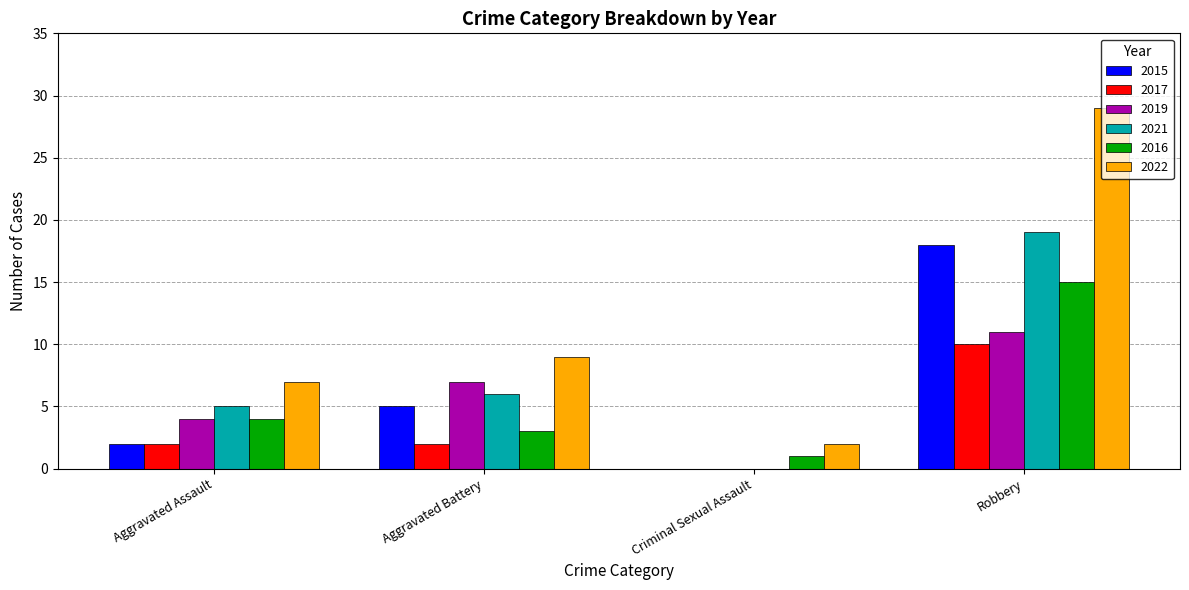

True or false: 2021 has a value of -12 at Criminal Sexual Assault.

False